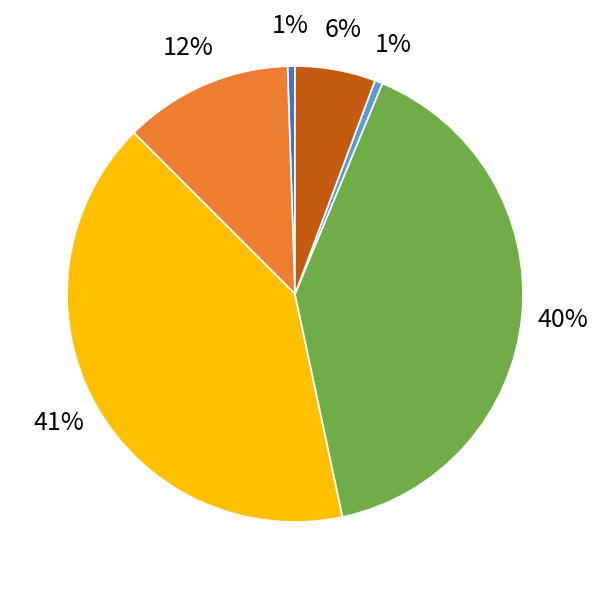

True or false: PC3 accounts for 48% of the total.

False